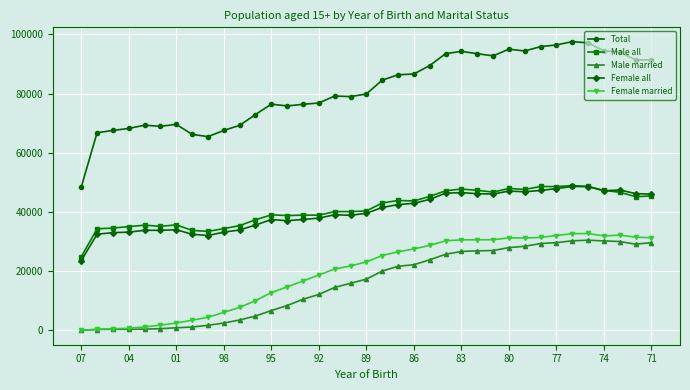

Which series has the widest spread of values?

Total